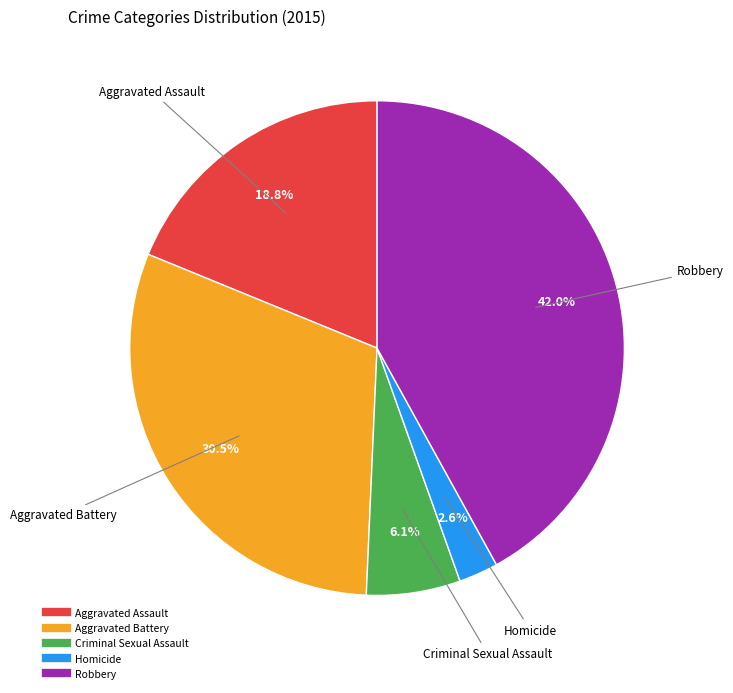

To the nearest percent, what is the combined percentage of Criminal Sexual Assault and Aggravated Battery?

37%